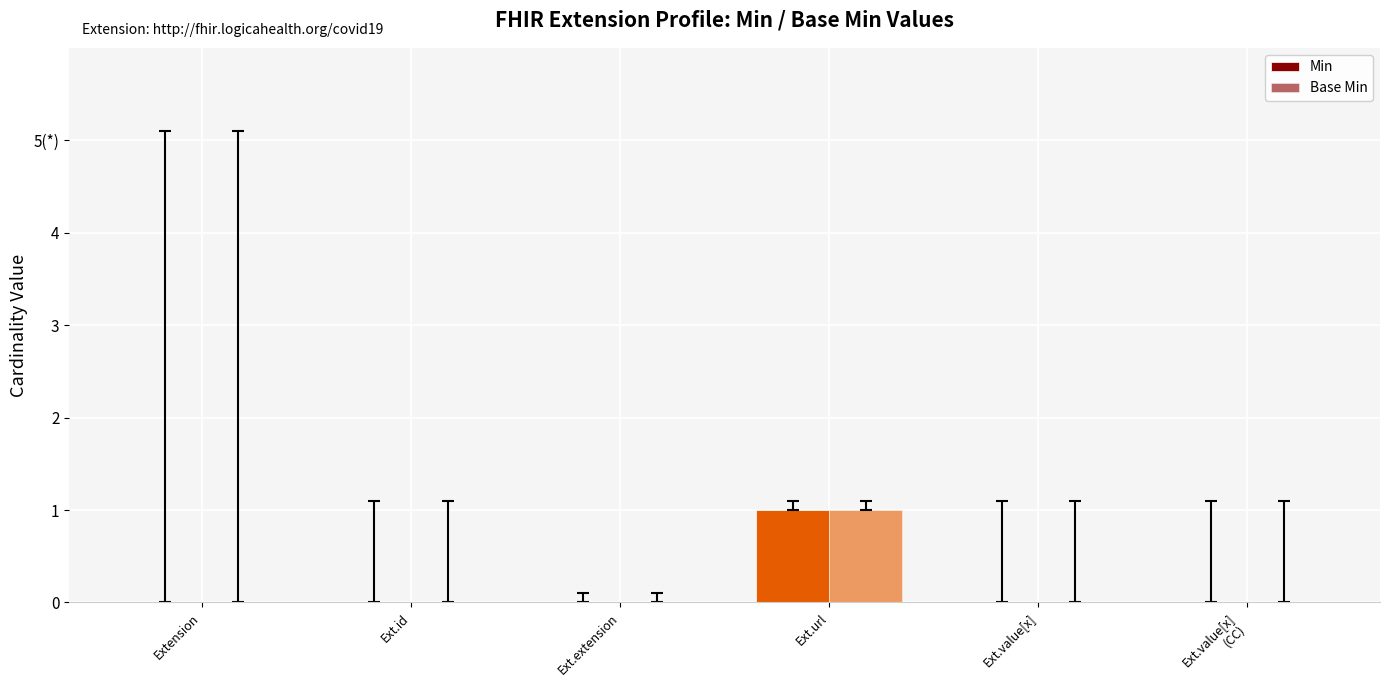

What is the approximate value of Min at Ext.url?

1